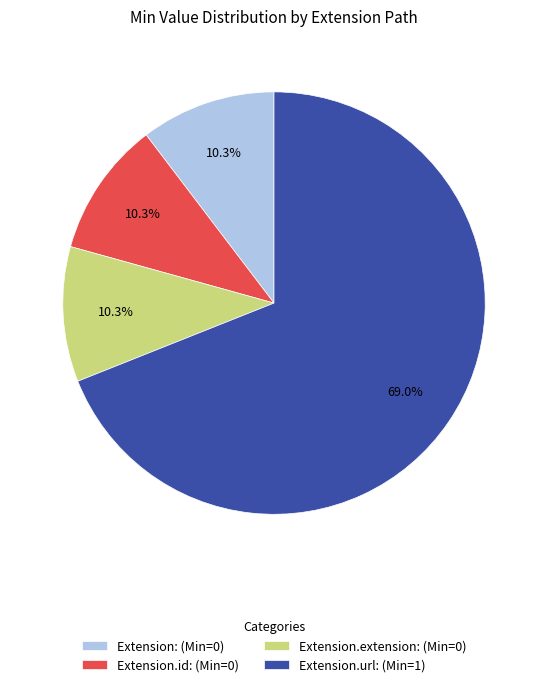

What is the ratio of the value at Extension.url: (Min=1) to the value at Extension.id: (Min=0)?

6.7